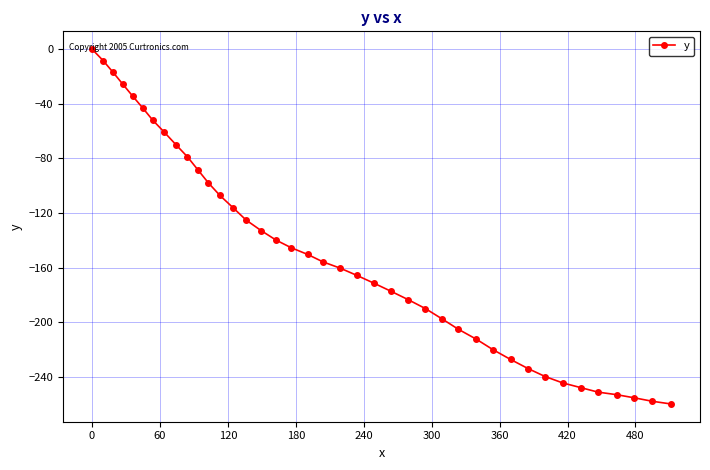

What is the minimum value shown in the chart?

-259.9